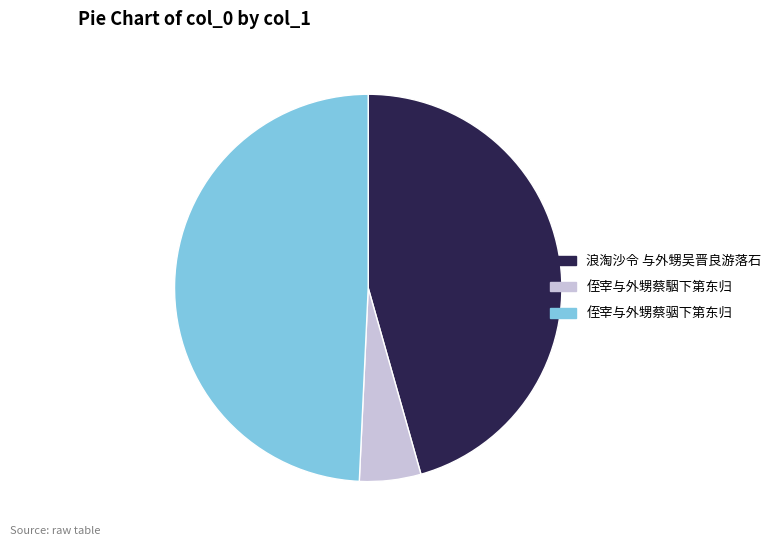

Is there a majority slice in this chart?

No